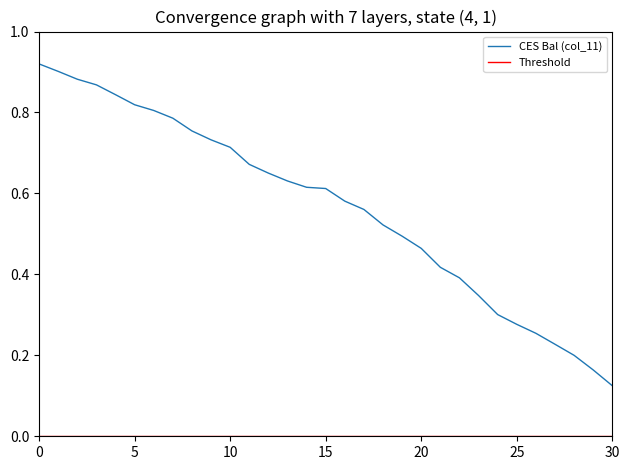

Which series has the largest total across all categories?

CES Bal (col_11)